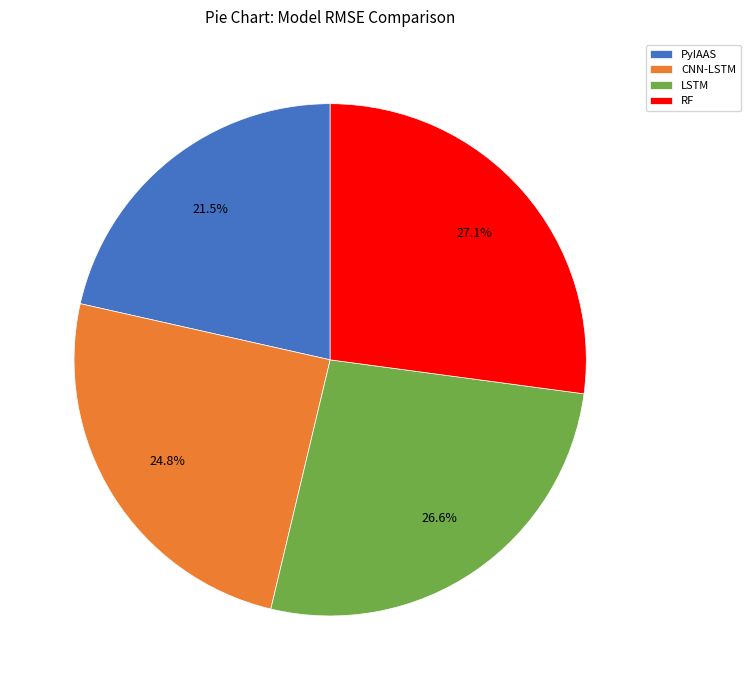

Count the number of slices in the pie.

4